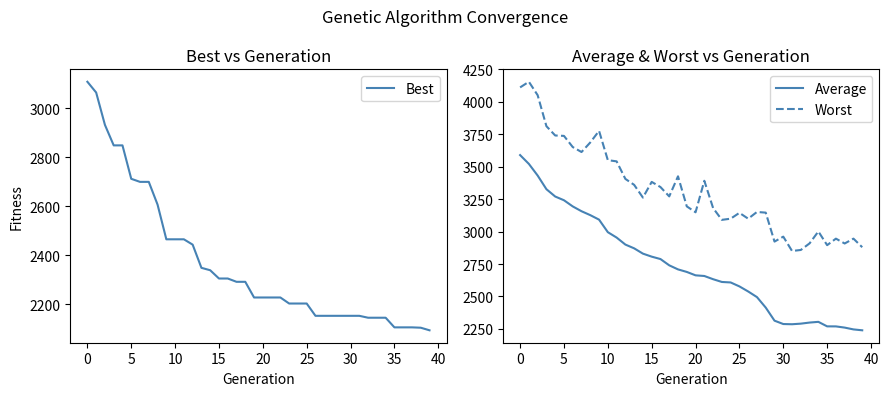

What is the spread (max minus min) of values at 0?

1091.4